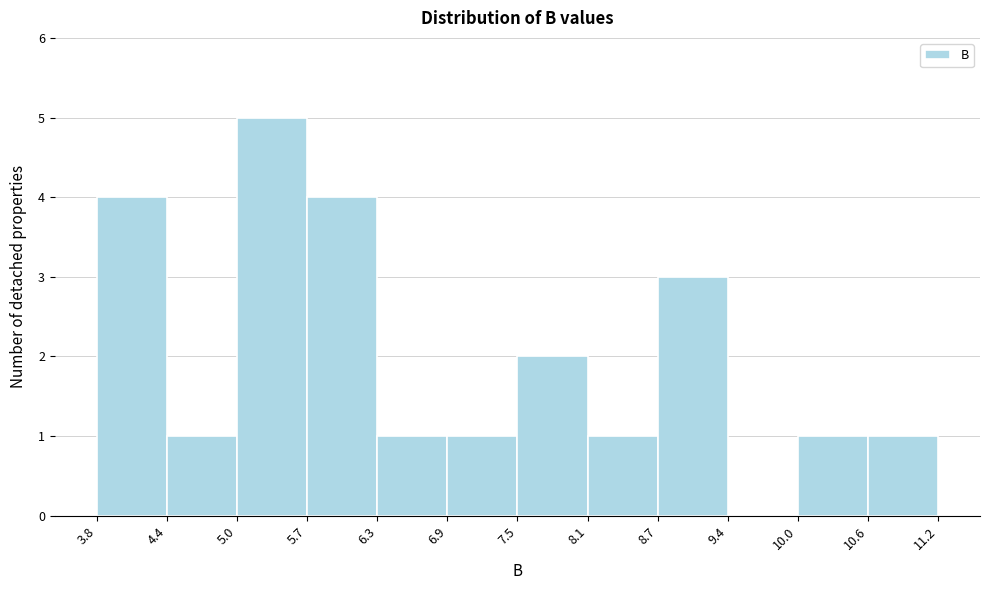

Over which range of the x-axis is the bar tallest?

5.0 to 5.7